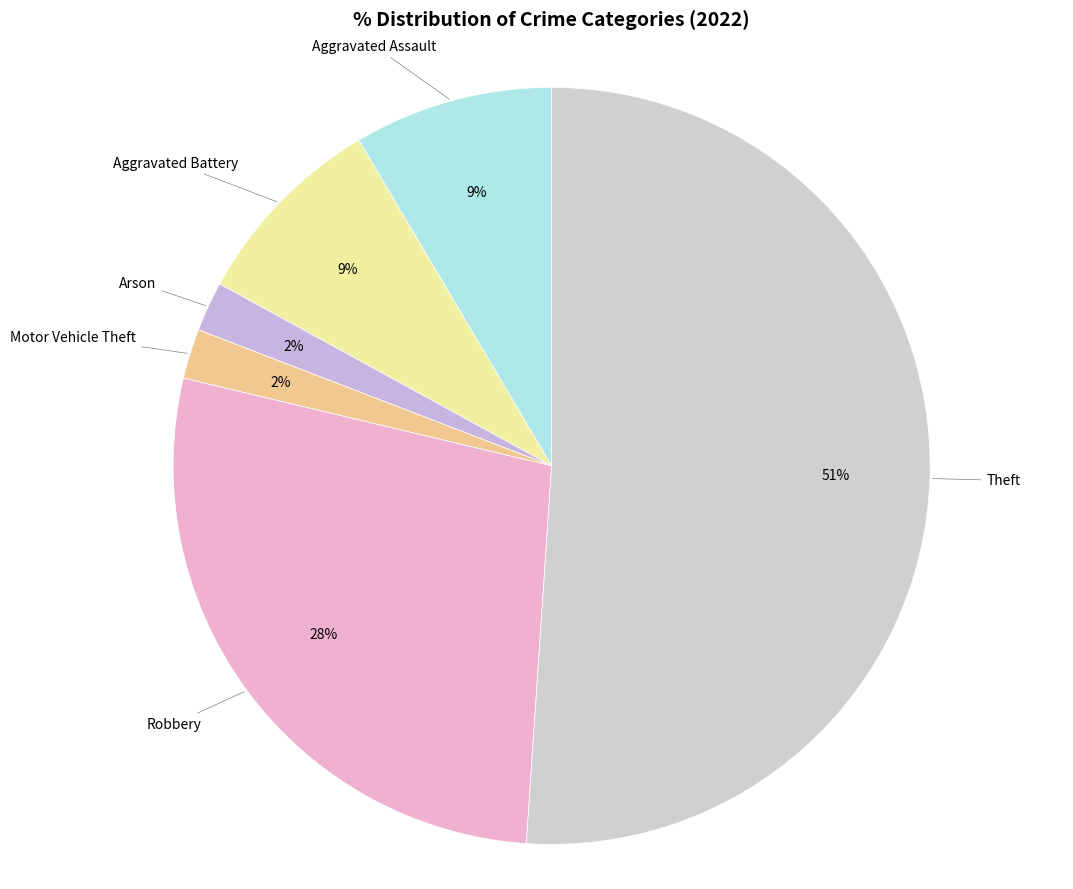

Do Aggravated Battery and Arson together represent more than half of the pie?

No